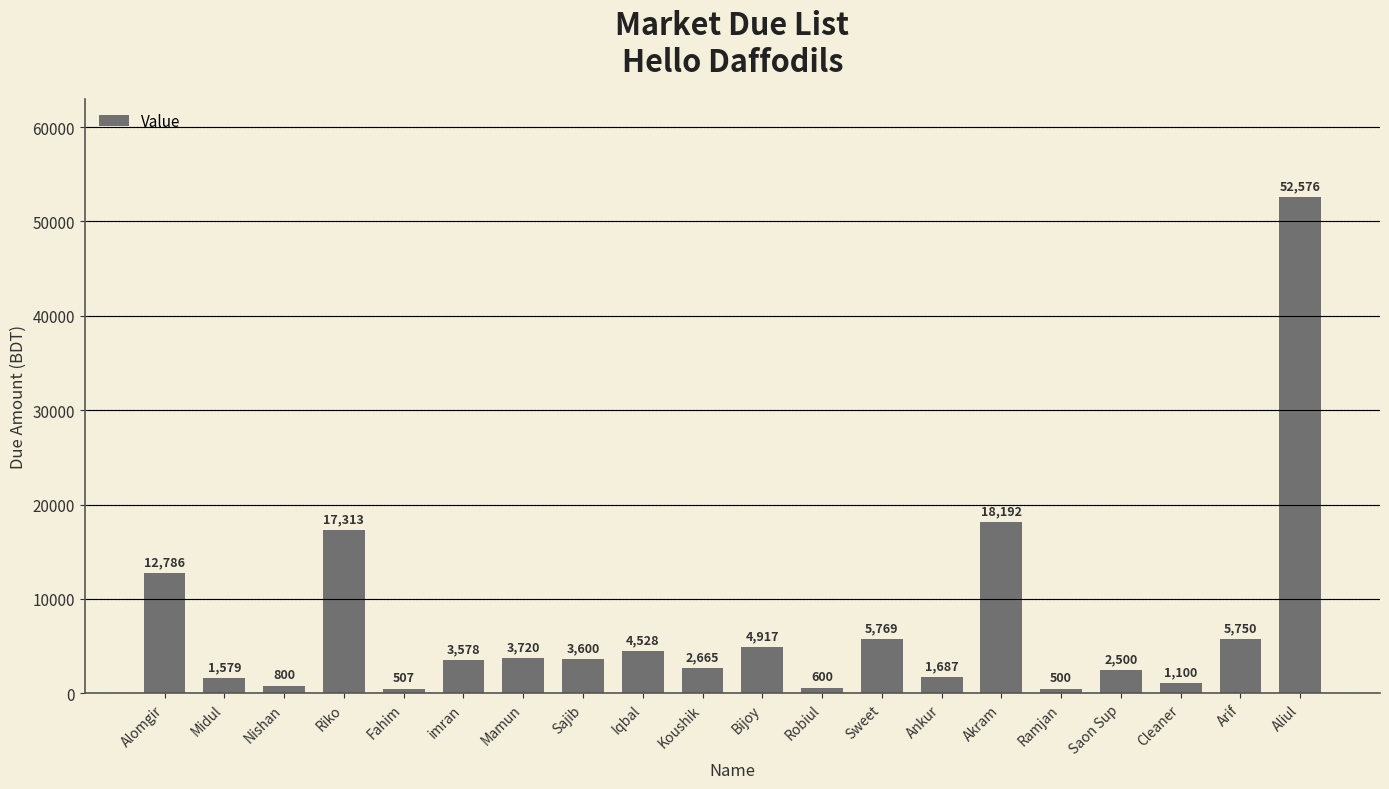

Where is the data nearest to the value 26538?

Akram